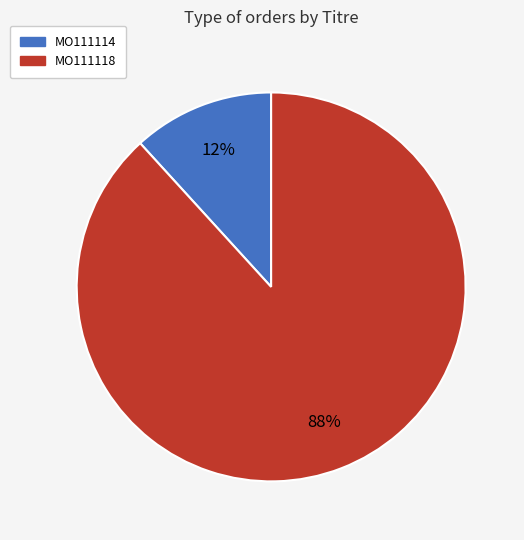

Which slice is the largest?

MO111118